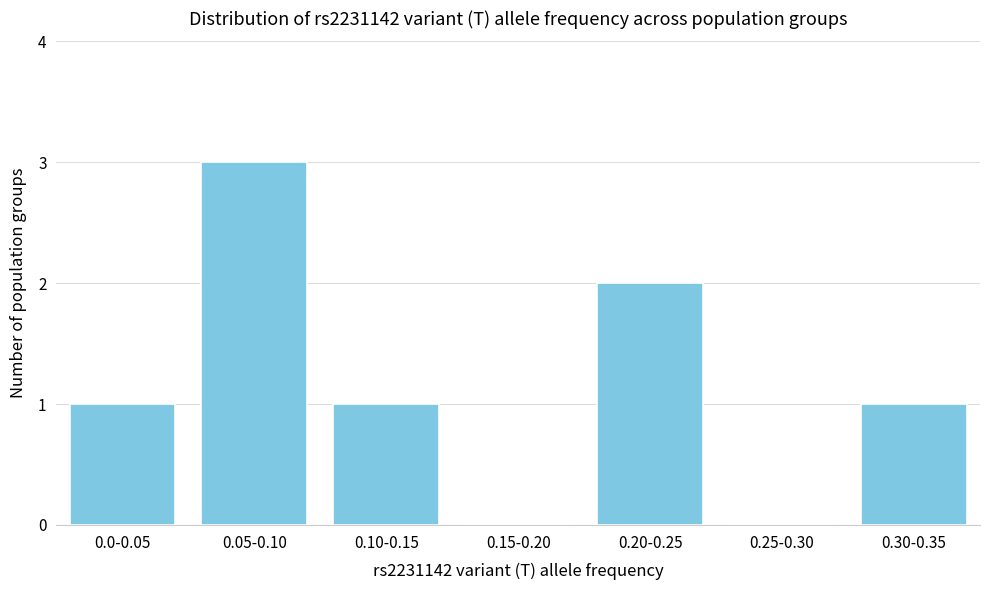

Reading right to left, extract all data points from this chart.

0.30-0.35=1	0.25-0.30=0	0.20-0.25=2	0.15-0.20=0	0.10-0.15=1	0.05-0.10=3	0.0-0.05=1